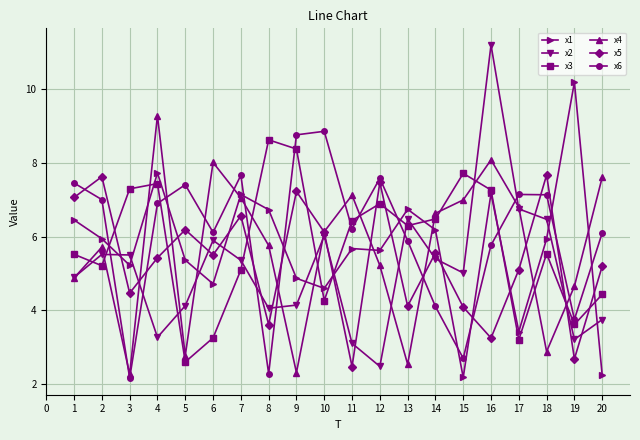

Where do x5 and x2 first cross each other?

2 and 3